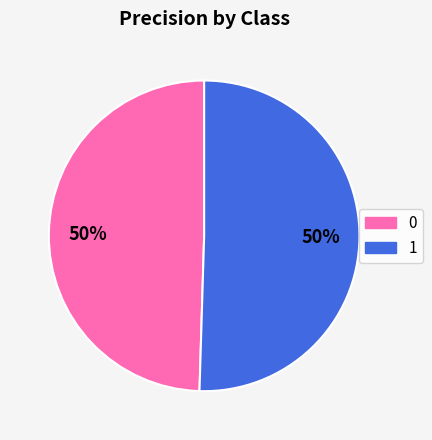

To the nearest percent, what is the combined percentage of 1 and 0?

100%